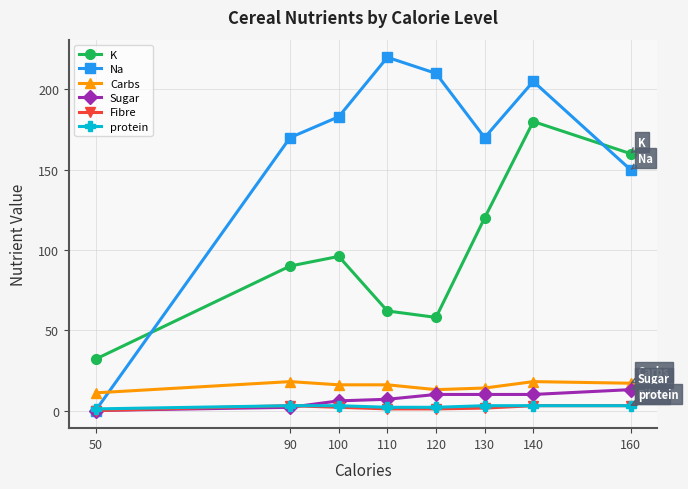

Which series changed the most between 110 and 120?

Na